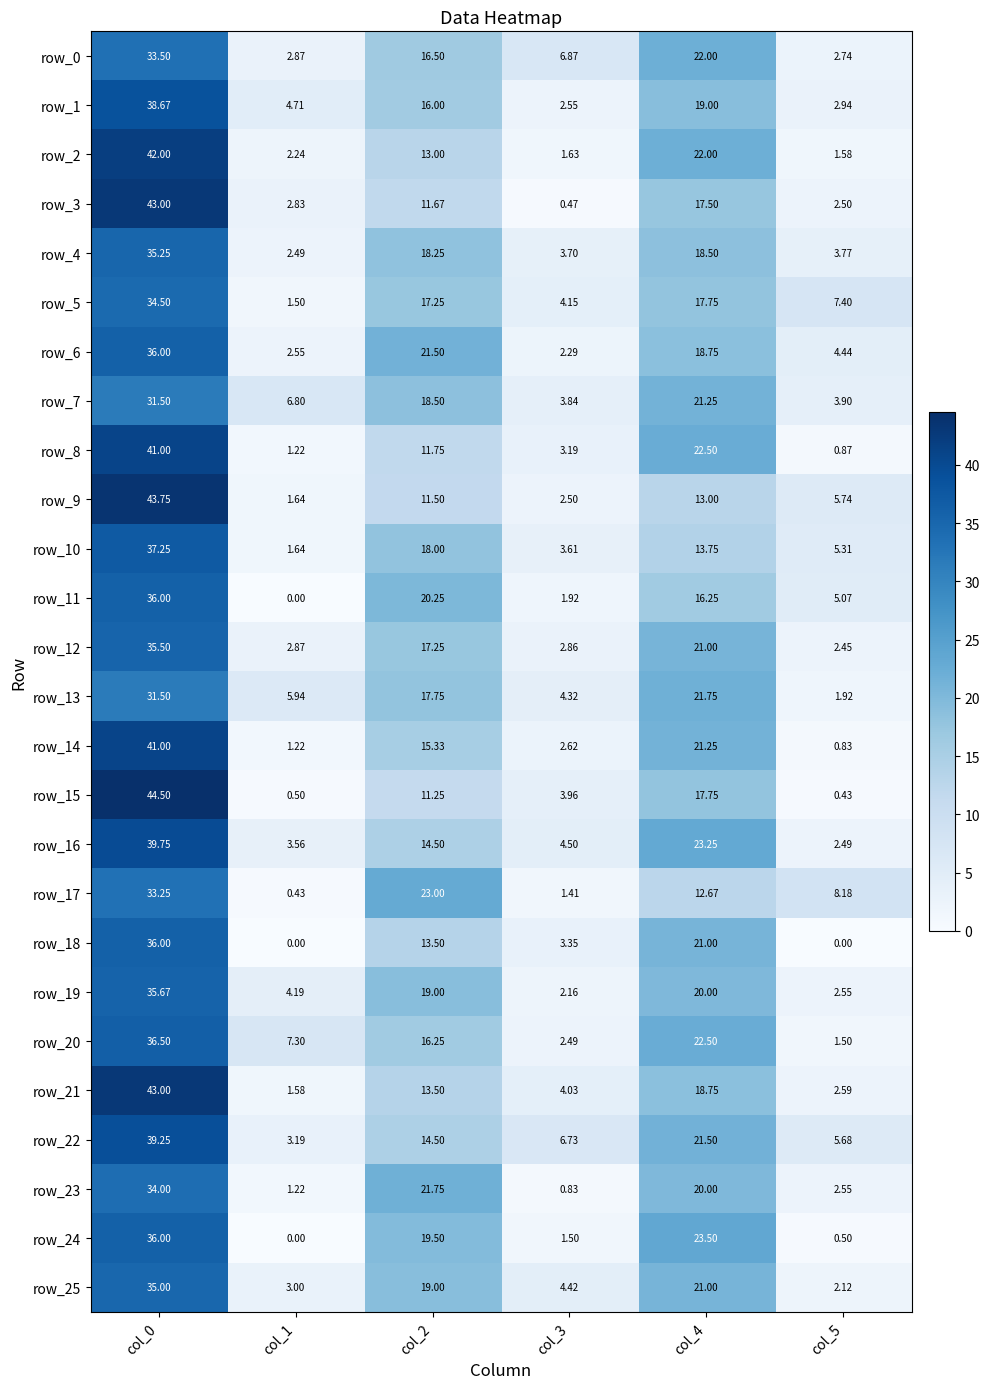

What is the sum of the row_21 values at col_1 and col_4?

20.3